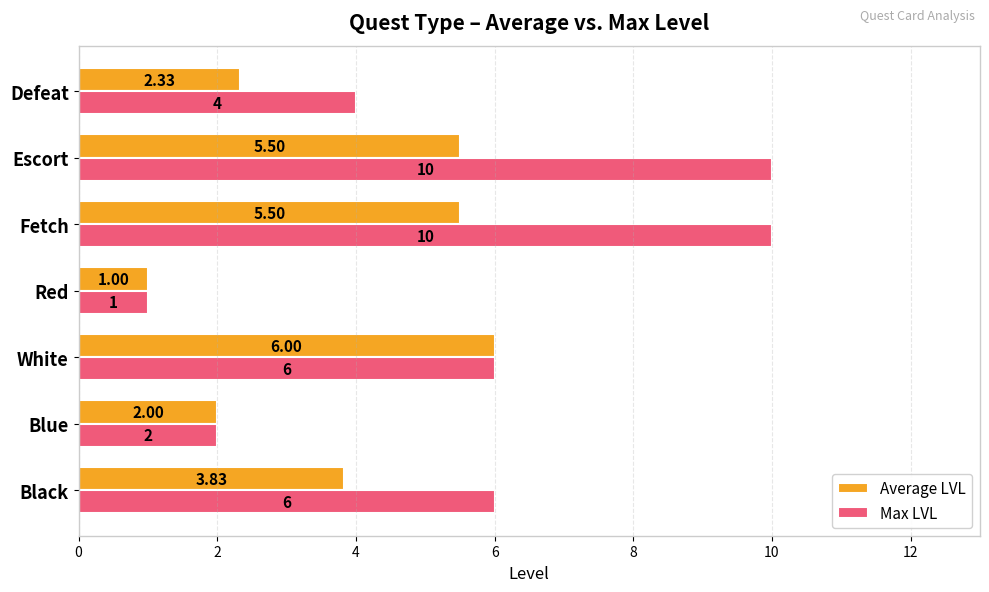

Which category has the lowest value in the Max LVL series?

Red